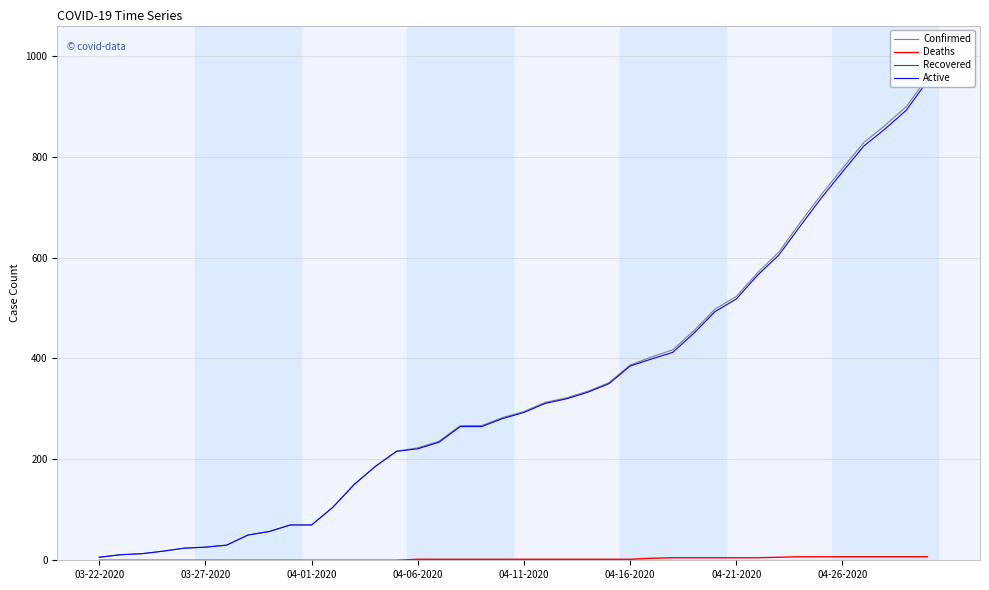

What is the difference between the second highest and second lowest values in the Confirmed series?

888